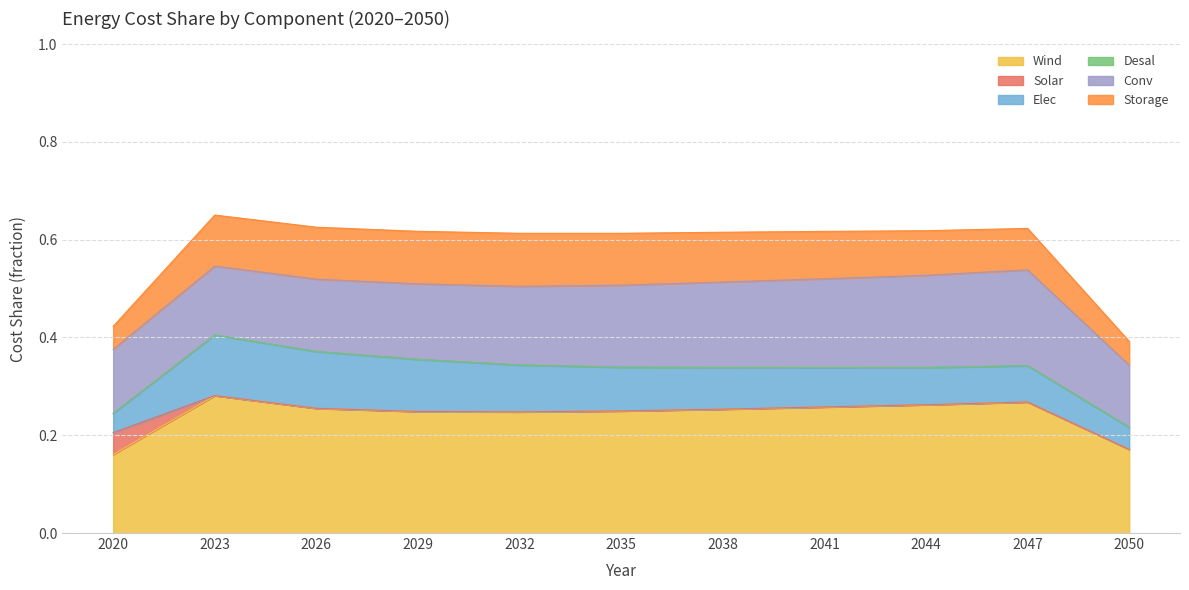

Reading left to right, what are all the values shown in this chart?

Wind: 2020=0.2	2023=0.3	2026=0.3	2029=0.2	2032=0.2	2035=0.2	2038=0.3	2041=0.3	2044=0.3	2047=0.3	2050=0.2
Solar: 2020=0.0	2023=0.0	2026=0.0	2029=0.0	2032=0.0	2035=0.0	2038=0.0	2041=0.0	2044=0.0	2047=0.0	2050=0.0
Elec: 2020=0.0	2023=0.1	2026=0.1	2029=0.1	2032=0.1	2035=0.1	2038=0.1	2041=0.1	2044=0.1	2047=0.1	2050=0.0
Desal: 2020=0.0	2023=0.0	2026=0.0	2029=0.0	2032=0.0	2035=0.0	2038=0.0	2041=0.0	2044=0.0	2047=0.0	2050=0.0
Conv: 2020=0.1	2023=0.1	2026=0.1	2029=0.2	2032=0.2	2035=0.2	2038=0.2	2041=0.2	2044=0.2	2047=0.2	2050=0.1
Storage: 2020=0.0	2023=0.1	2026=0.1	2029=0.1	2032=0.1	2035=0.1	2038=0.1	2041=0.1	2044=0.1	2047=0.1	2050=0.0